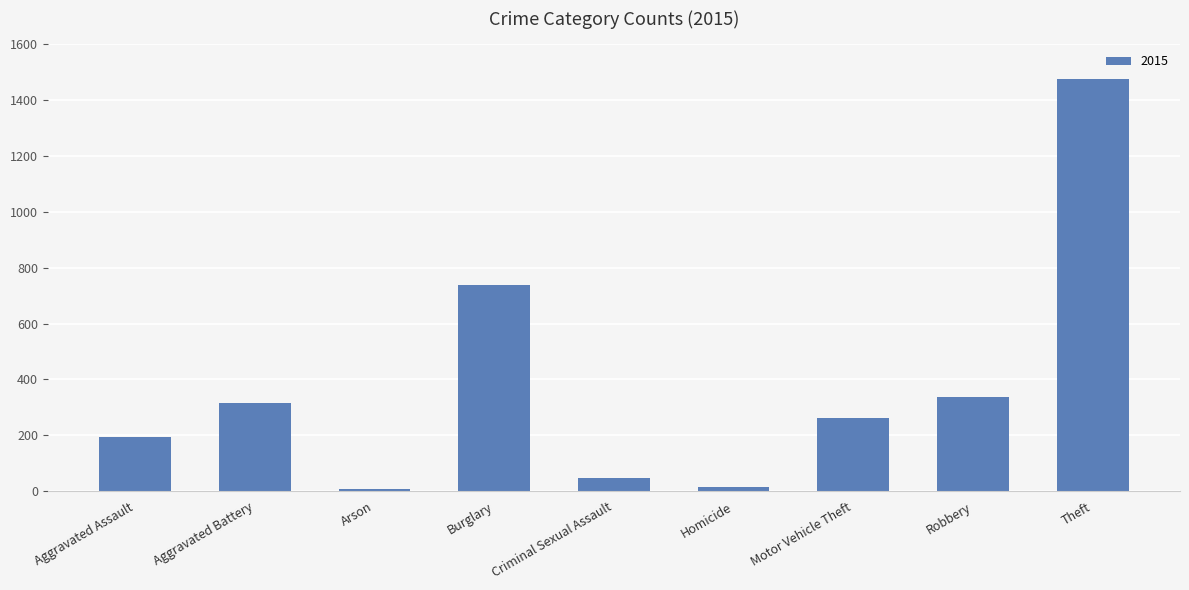

The value at Theft is 1474. True or false?

True